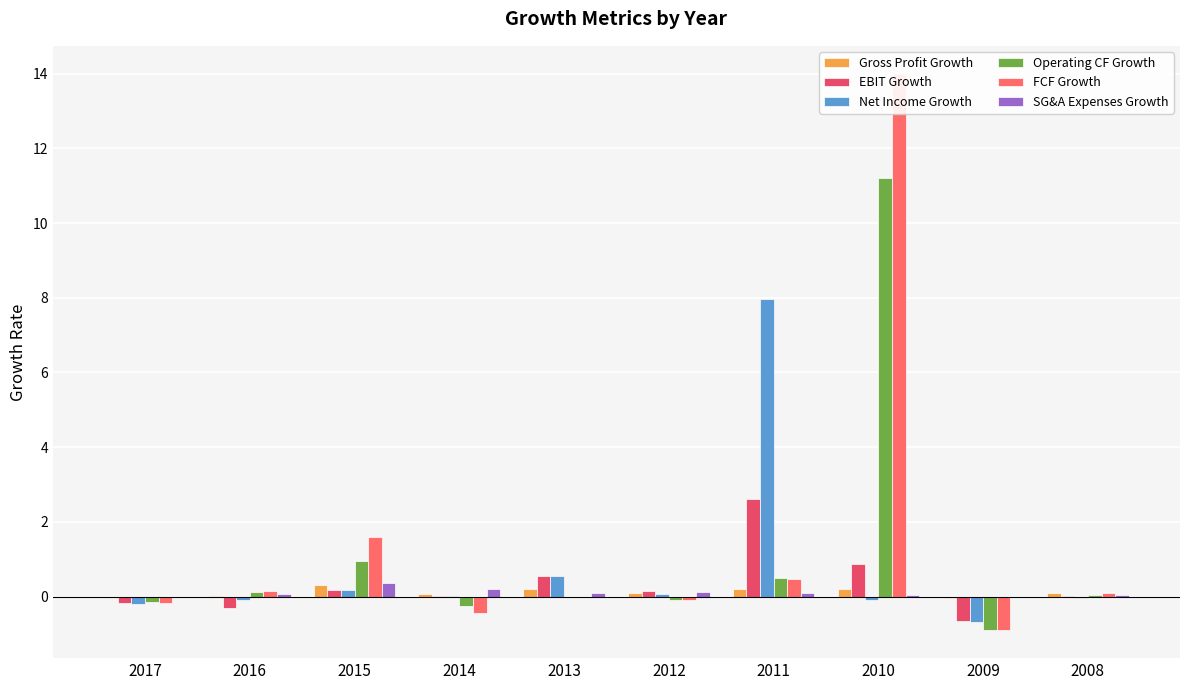

The Net Income Growth series shows 0.0 at 2012. True or false?

False